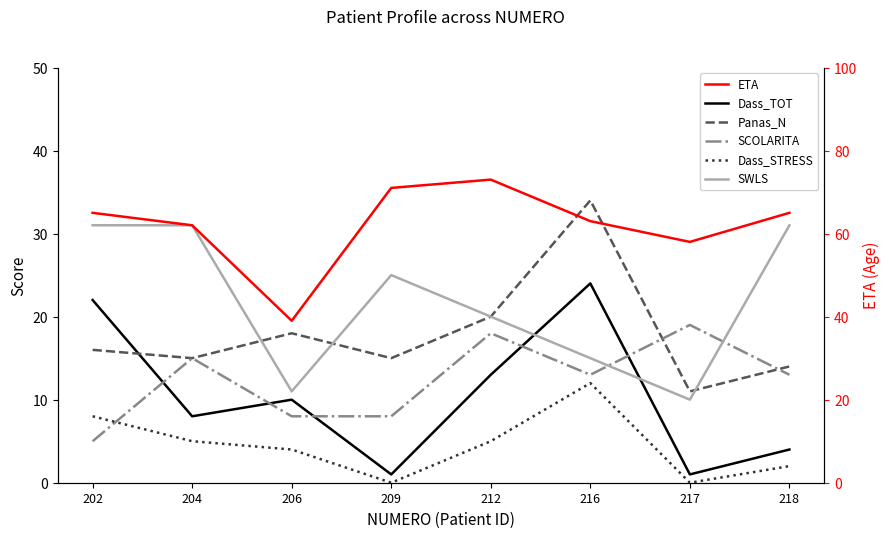

What is the difference between the highest and lowest values at 204?

57